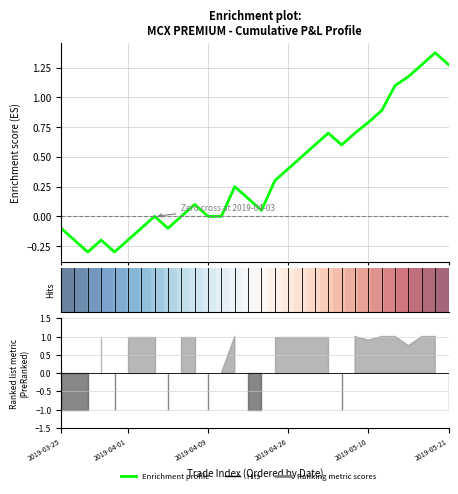

At which label does Enrichment profile reach its peak?

28